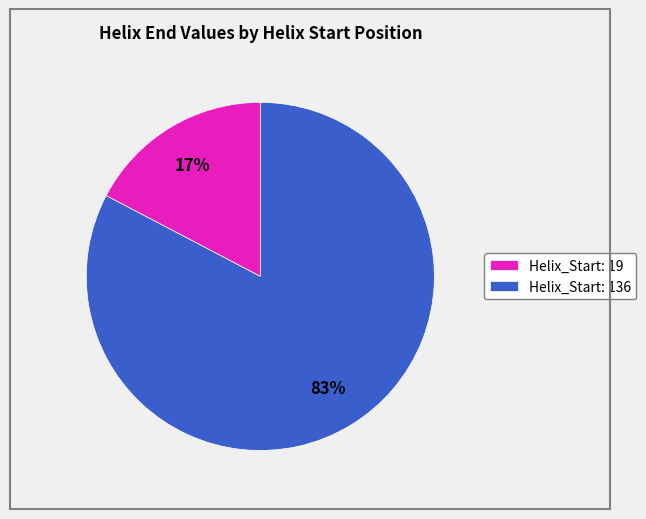

Which slice is the smallest?

Helix_Start: 19